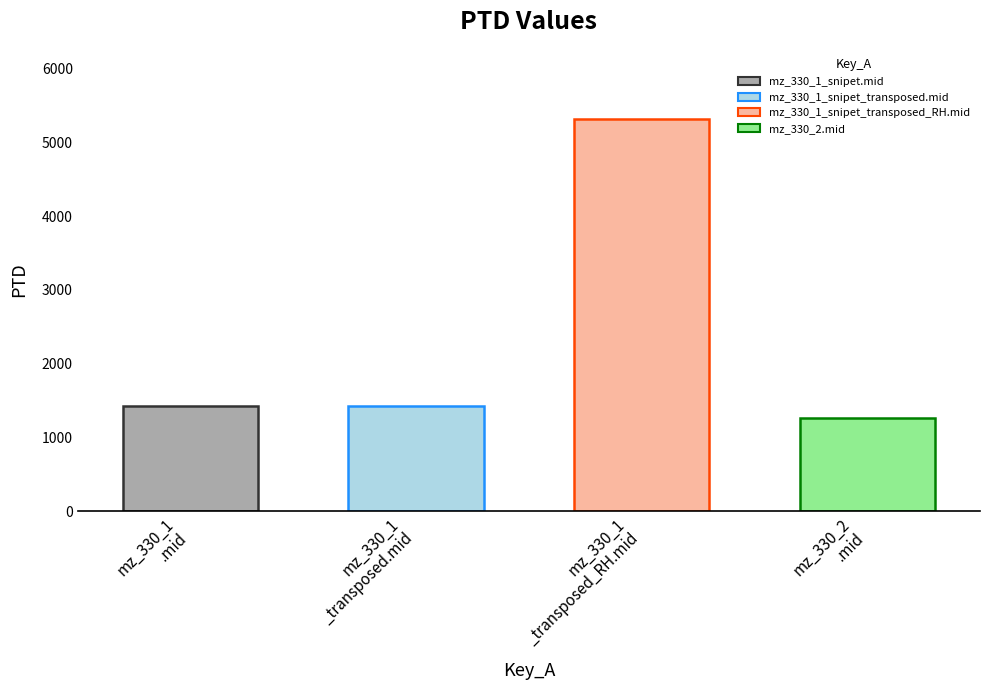

How many values in the PTD series are below 1422?

1